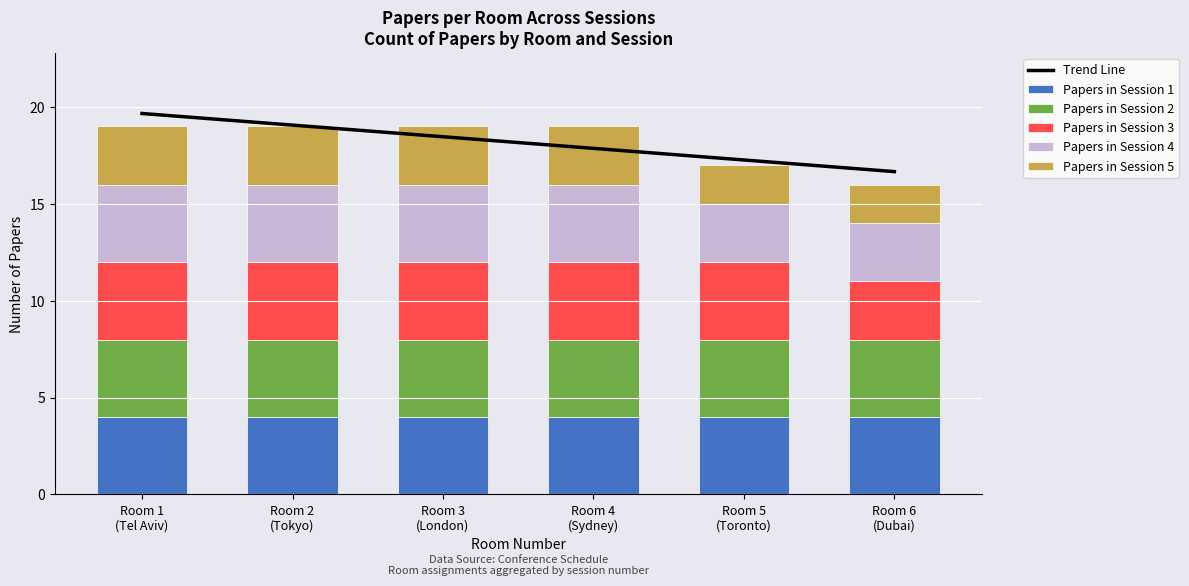

What position from the right is Room 3
(London)?

4